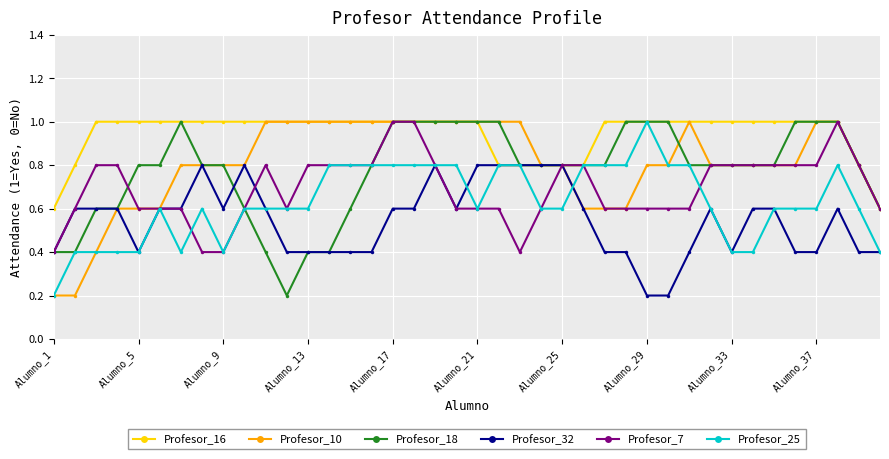

Which series has the largest total across all categories?

Profesor_16